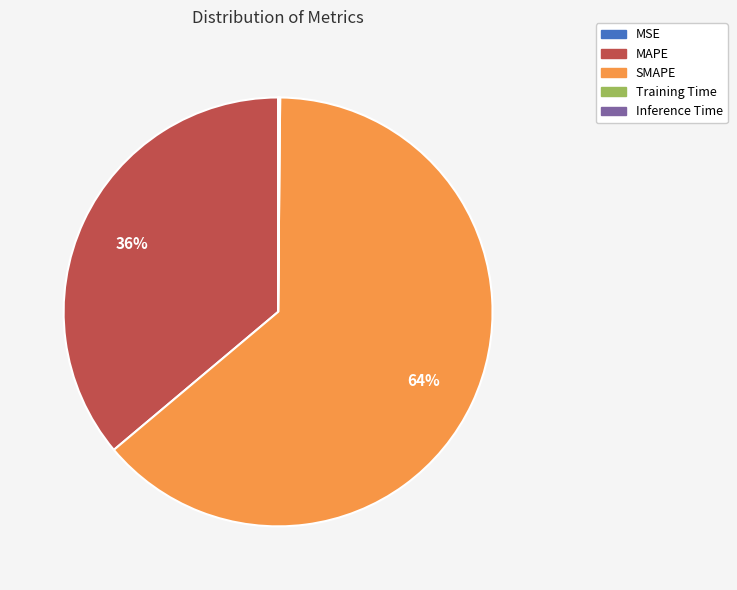

What is the largest slice in the pie chart?

SMAPE